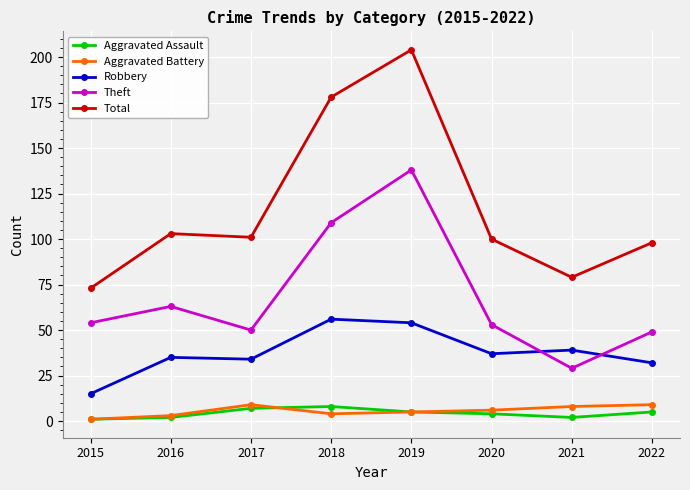

Which series has the largest range (max minus min)?

Total